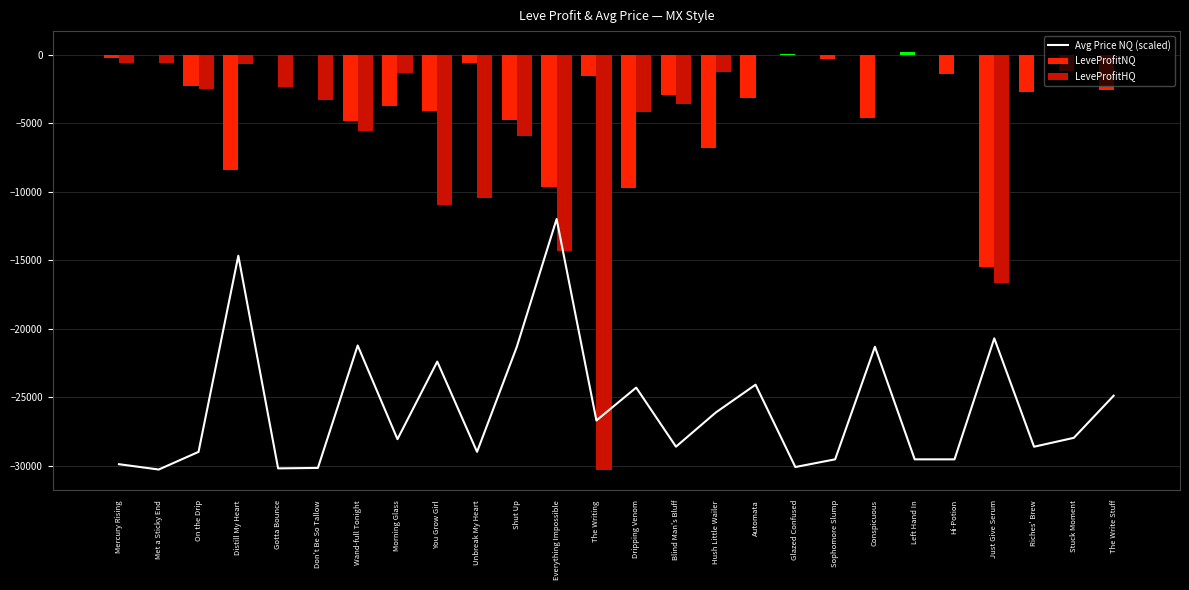

Rank the categories by LeveProfitNQ value from highest to lowest.

Left Hand In, Glazed Confused, Met a Sticky End, Don't Be So Tallow, Gotta Bounce, Mercury Rising, Sophomore Slump, Unbreak My Heart, Stuck Moment, Hi-Potion, The Writing, On the Drip, The Write Stuff, Riches' Brew, Blind Man's Bluff, Automata, Morning Glass, You Grow Girl, Conspicuous, Shut Up, Wand-full Tonight, Hush Little Wailer, Distill My Heart, Everything Impossible, Dripping Venom, Just Give Serum